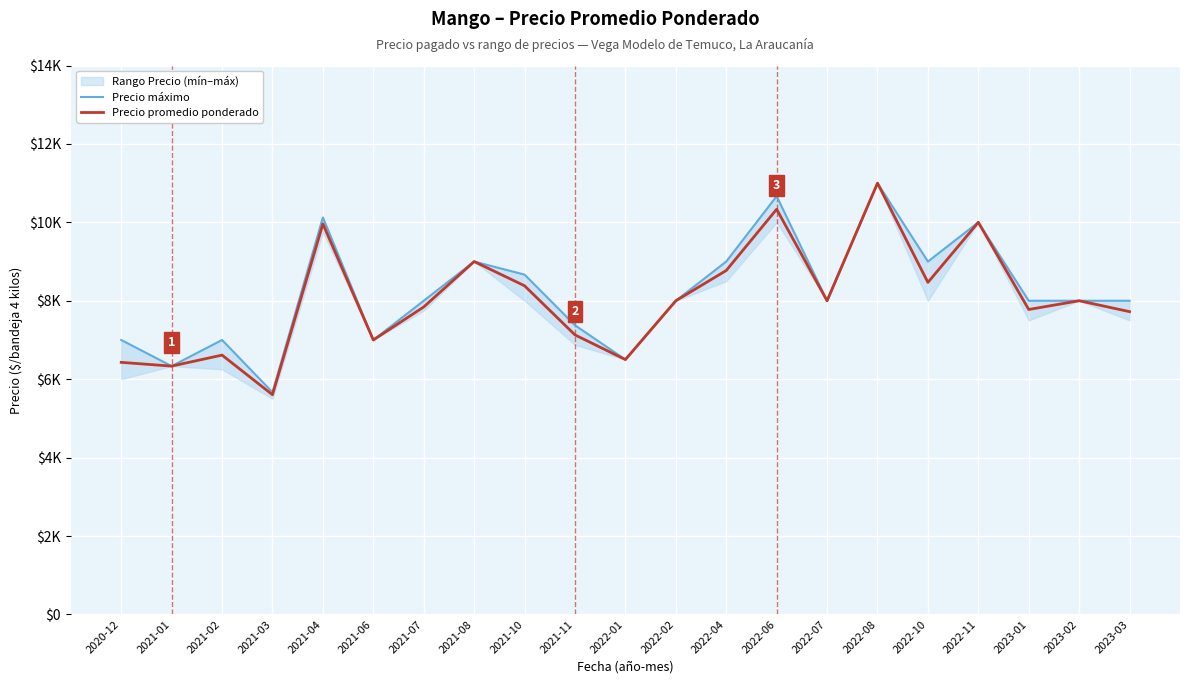

True or false: Precio promedio ponderado and Precio máximo intersect in this chart.

False